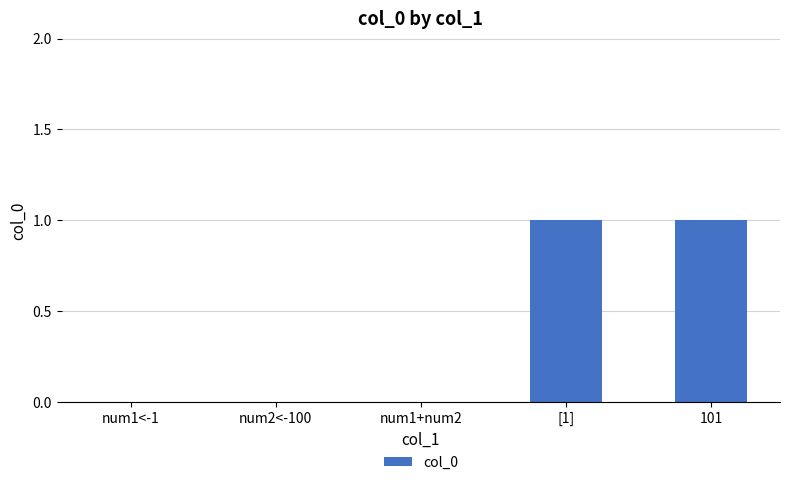

Count the number of data series in this chart.

1